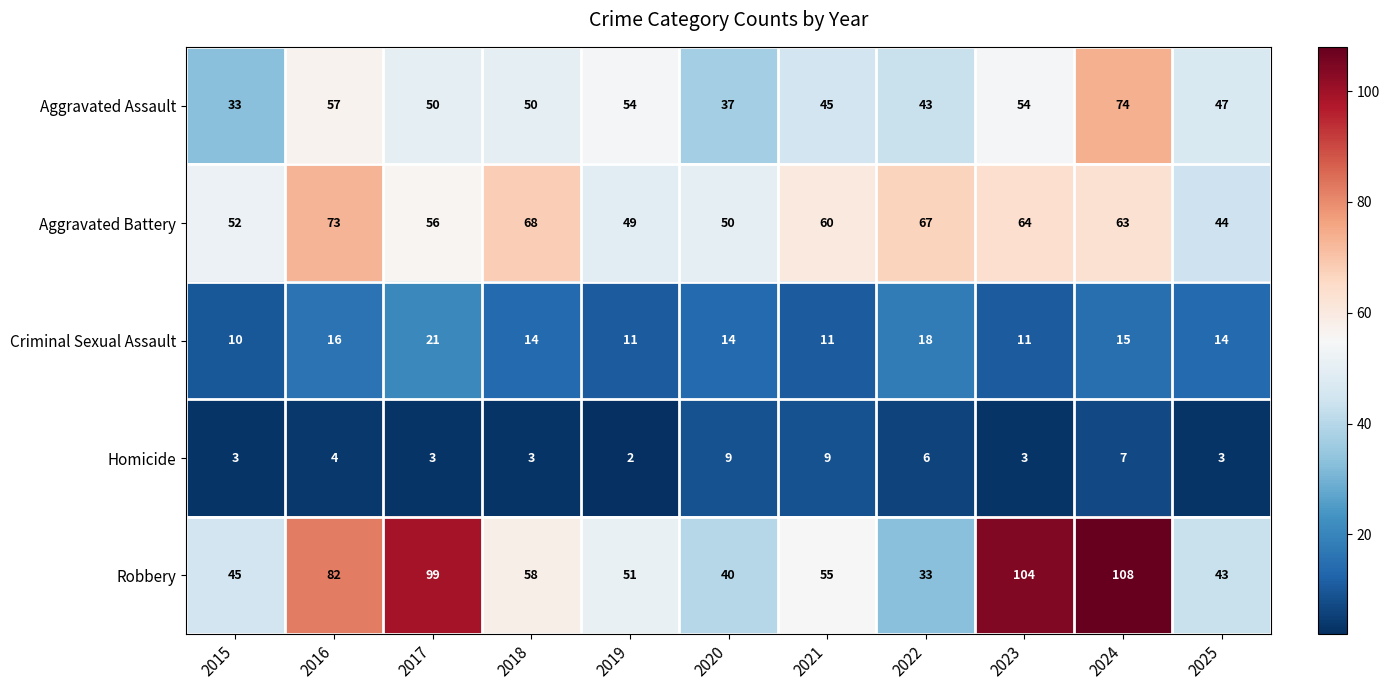

The Aggravated Battery series shows 60 at 2021. True or false?

True